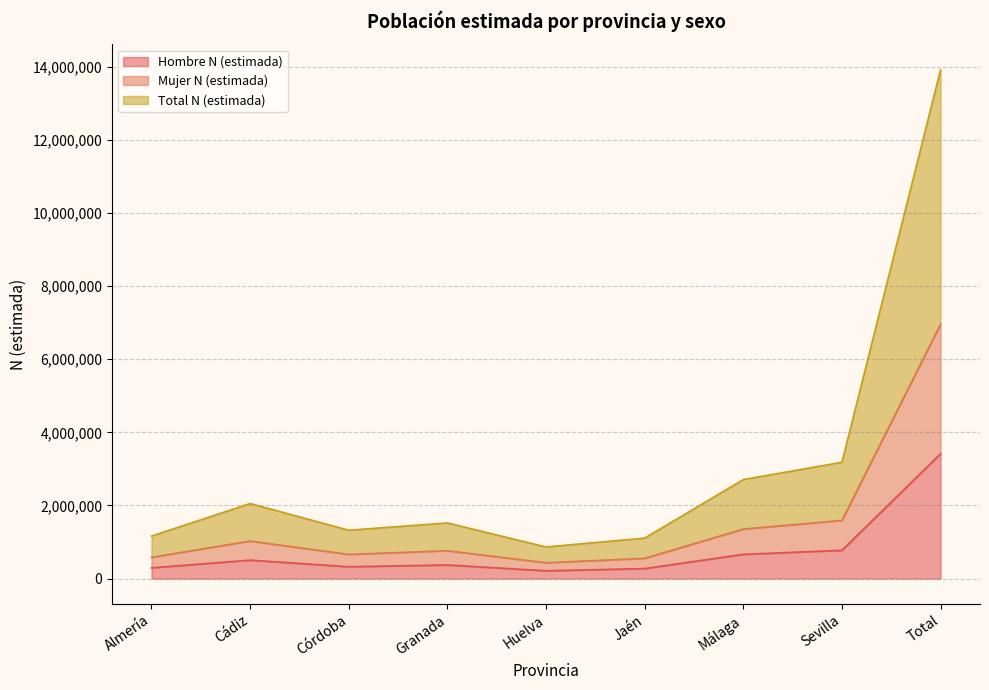

Does the chart have visible grid lines?

Yes